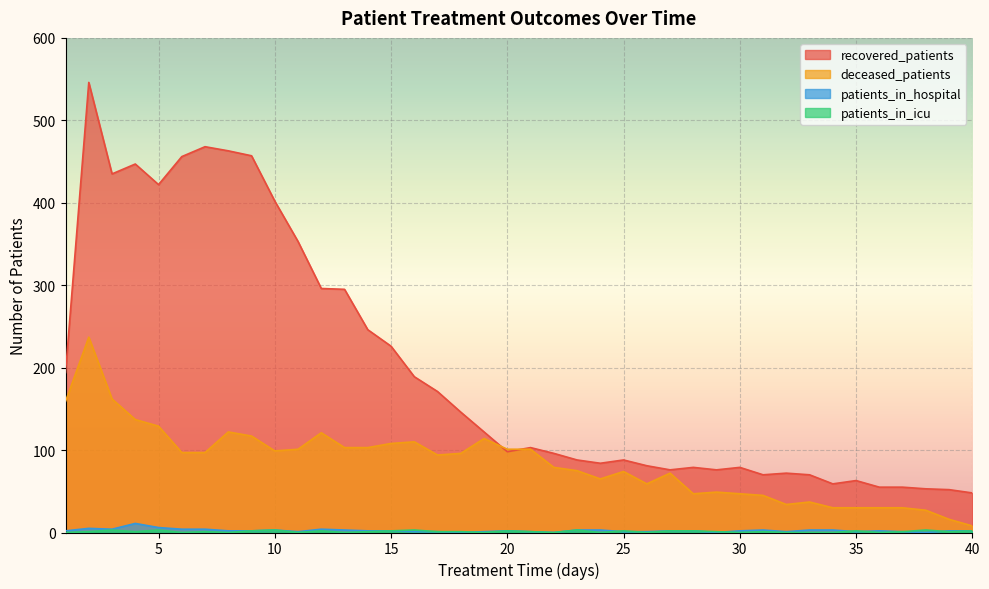

What is the value of the patients_in_icu point at the 2nd from the left?

1